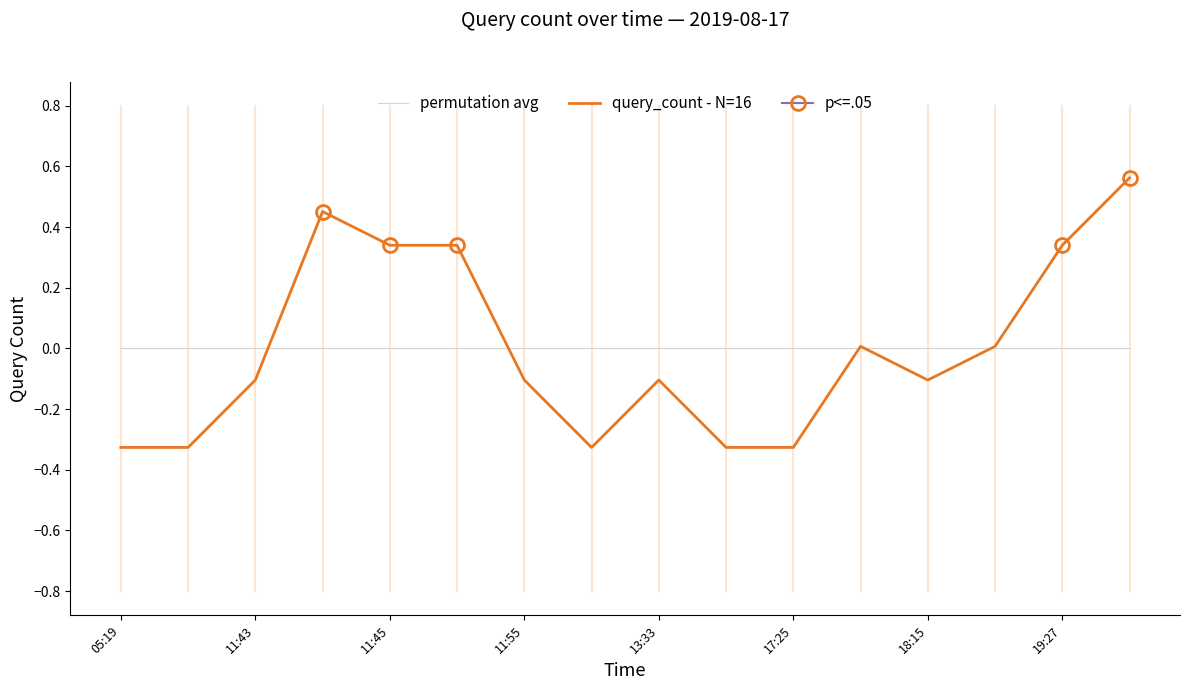

The query_count - N=16 series shows -0.0 at 18:15. True or false?

False